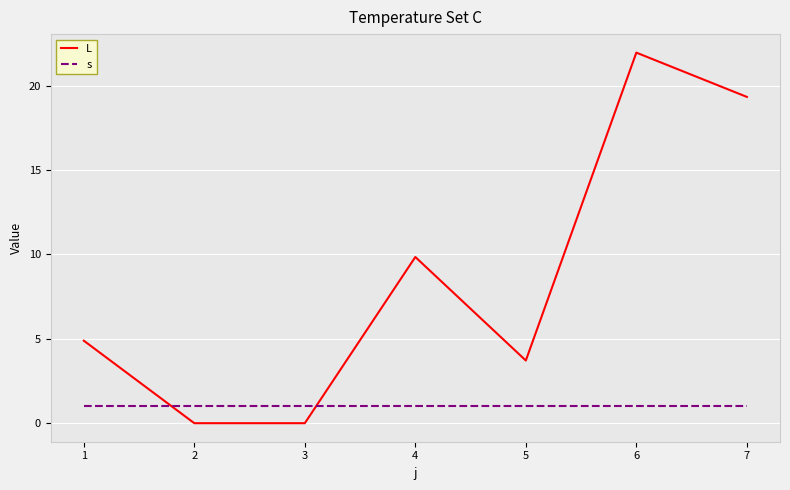

In L, how many points are higher than both neighbors (excluding endpoints)?

2